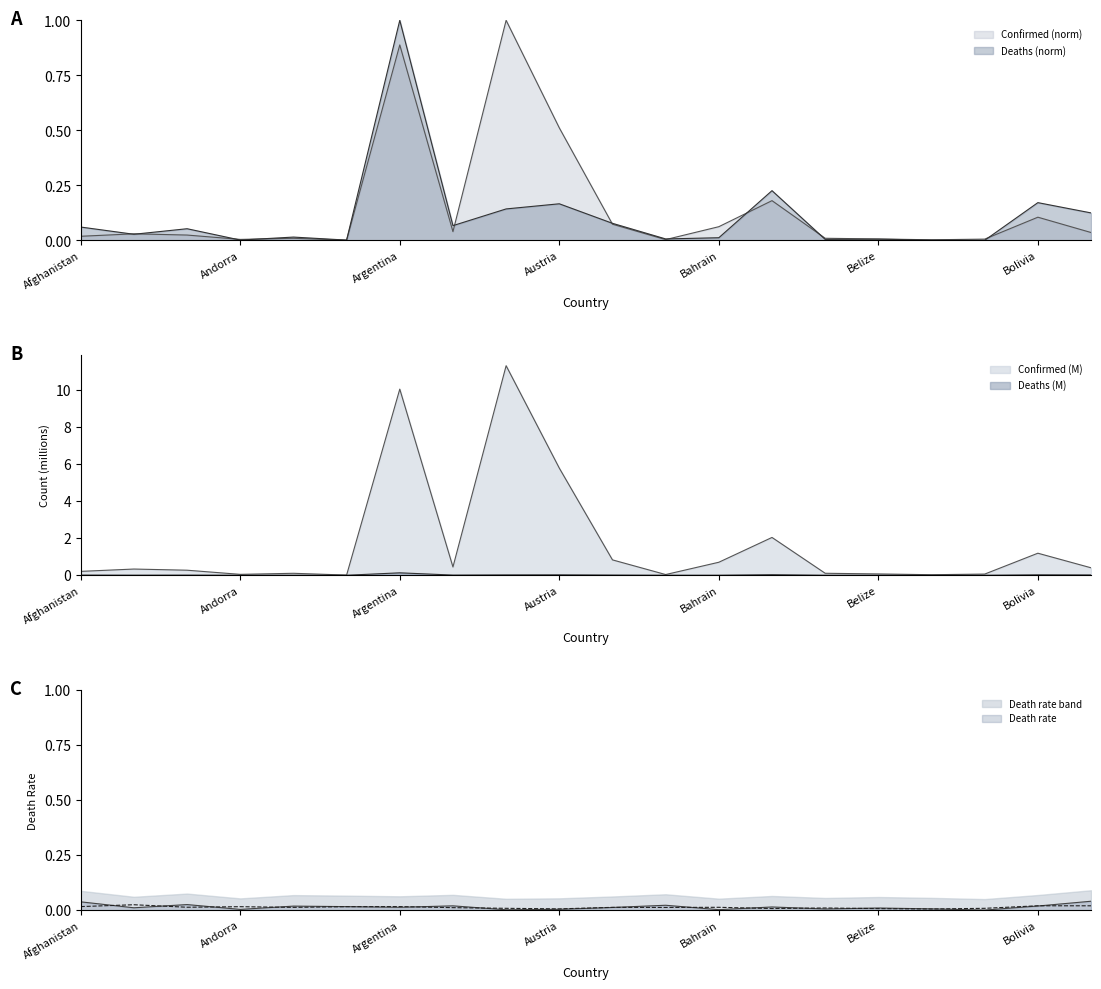

The value of Death rate at Andorra is 0.0. True or false?

True